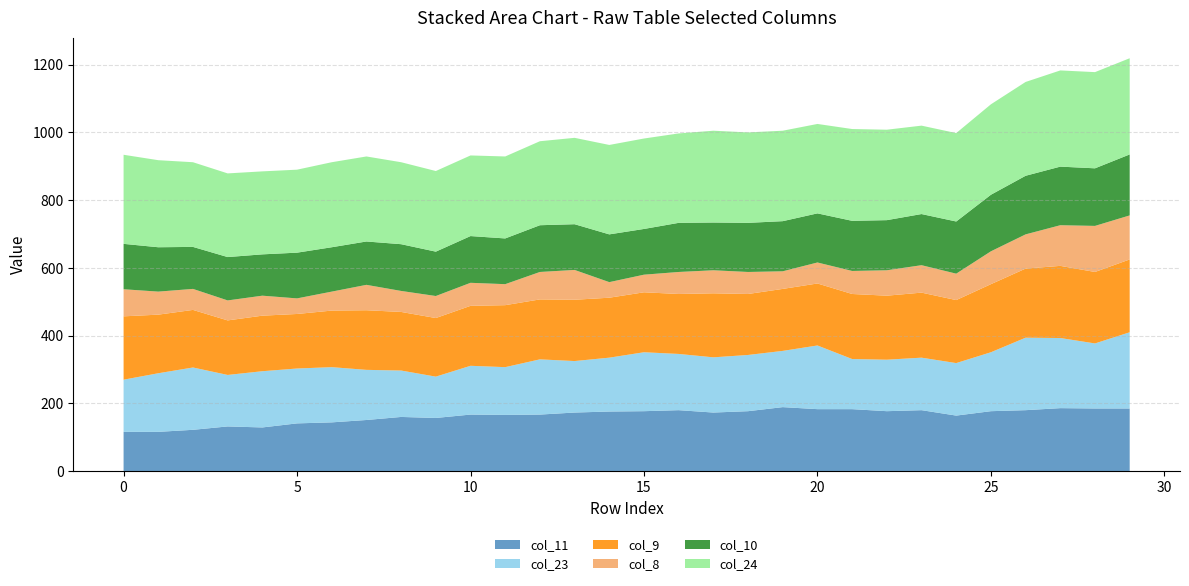

Reading left to right, what are all the values shown in this chart?

col_11: 0=116	1=116	2=122	3=132	4=129	5=141	6=144	7=151	8=160	9=157	10=167	11=166	12=167	13=173	14=176	15=177	16=180	17=173	18=177	19=189	20=183	21=183	22=177	23=180	24=164	25=177	26=180	27=186	28=185	29=185
col_23: 0=154	1=173	2=184	3=152	4=166	5=162	6=163	7=148	8=137	9=122	10=144	11=141	12=163	13=152	14=159	15=174	16=166	17=163	18=166	19=166	20=188	21=148	22=152	23=155	24=155	25=174	26=214	27=207	28=192	29=225
col_9: 0=187	1=173	2=170	3=161	4=164	5=161	6=167	7=176	8=173	9=173	10=177	11=183	12=177	13=181	14=177	15=177	16=177	17=189	18=180	19=183	20=183	21=192	22=189	23=192	24=186	25=201	26=204	27=213	28=211	29=215
col_8: 0=80	1=68	2=62	3=59	4=59	5=46	6=56	7=75	8=62	9=65	10=68	11=62	12=81	13=88	14=46	15=52	16=65	17=68	18=65	19=52	20=62	21=68	22=75	23=81	24=78	25=97	26=101	27=120	28=136	29=130
col_10: 0=134	1=131	2=124	3=128	4=122	5=135	6=131	7=128	8=138	9=131	10=138	11=135	12=138	13=135	14=141	15=135	16=145	17=141	18=145	19=148	20=145	21=148	22=148	23=151	24=154	25=167	26=173	27=173	28=170	29=180
col_24: 0=263	1=257	2=250	3=247	4=245	5=245	6=251	7=251	8=242	9=238	10=238	11=242	12=248	13=255	14=264	15=267	16=264	17=271	18=267	19=267	20=264	21=271	22=267	23=261	24=261	25=267	26=277	27=284	28=284	29=284